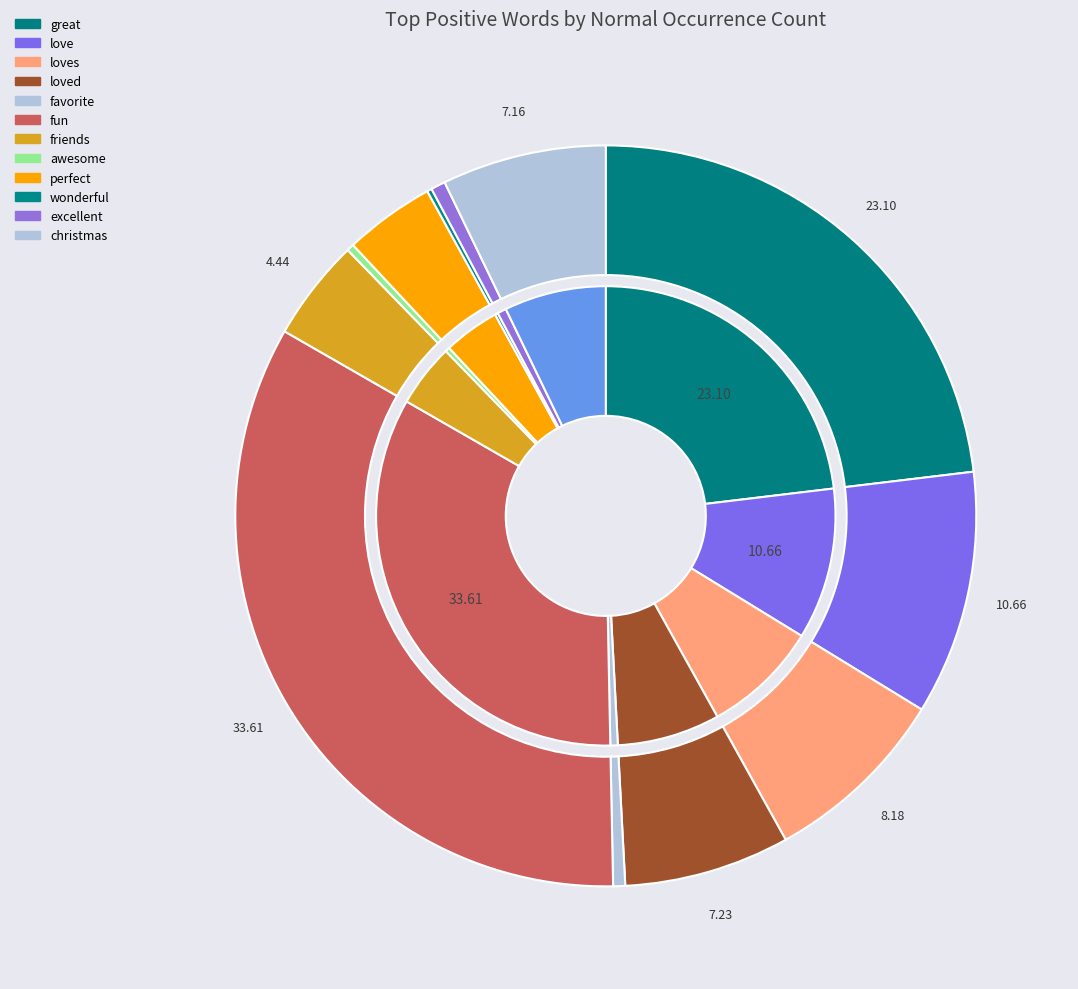

What is the change in value from awesome to christmas?

+196